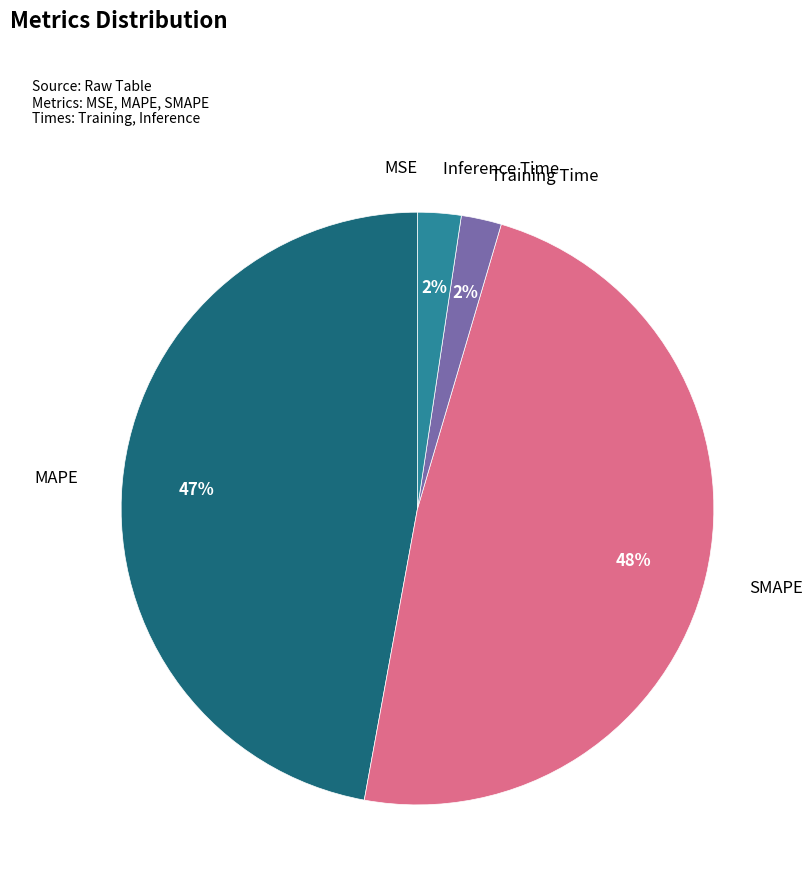

What is the largest slice in the pie chart?

SMAPE